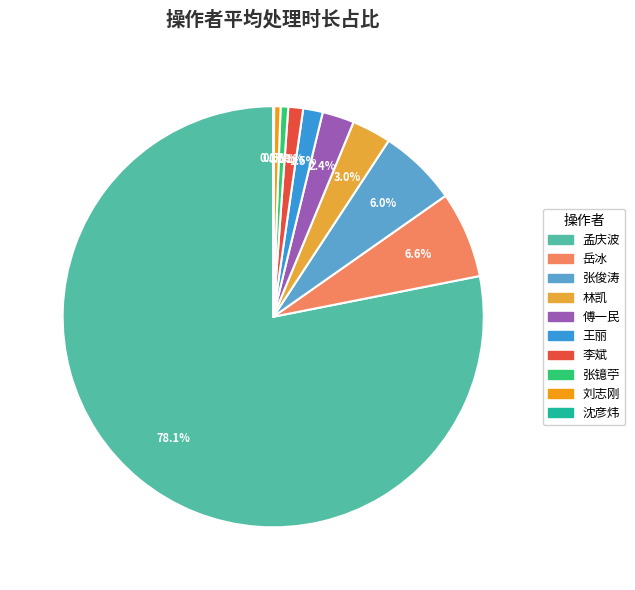

Which has a higher value, 岳冰 or 张镱苧?

岳冰